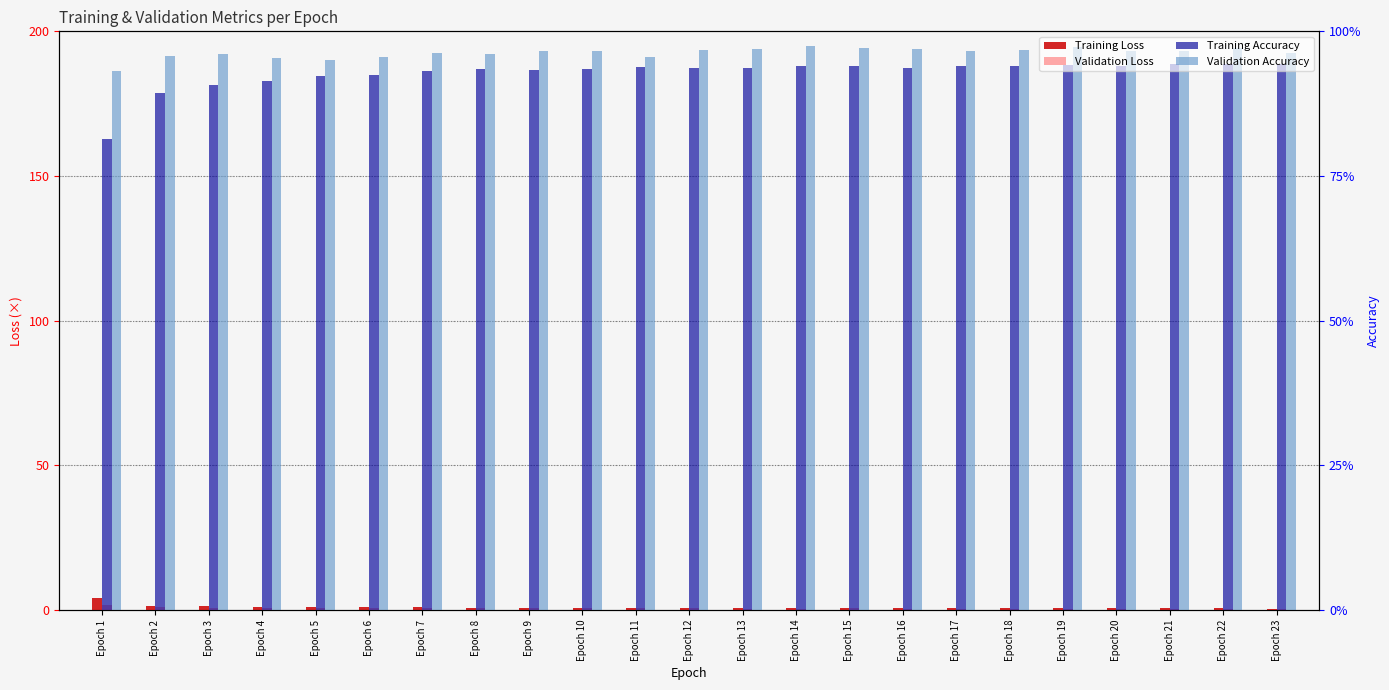

What is the value of the Training Accuracy bar at the 6th from the left?

184.8